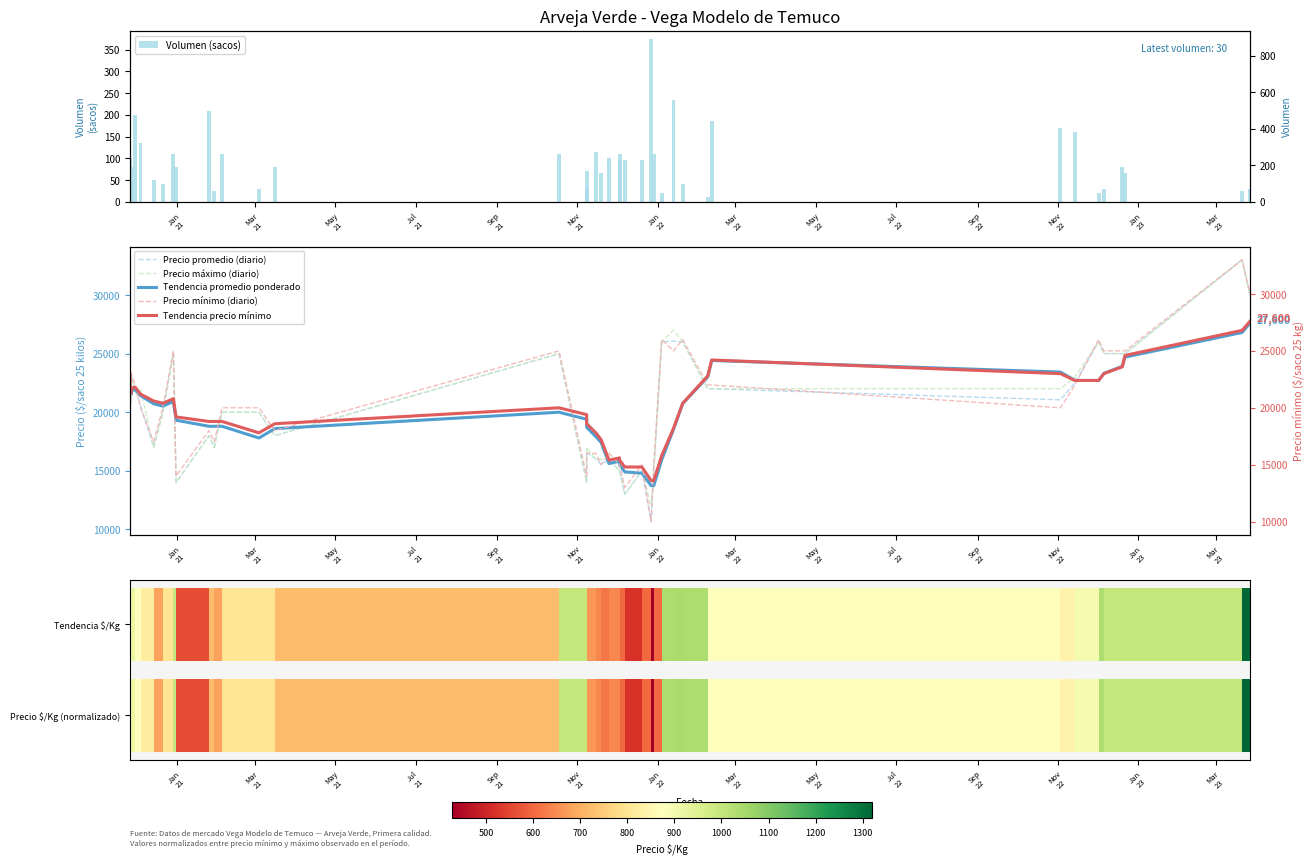

Which series has the widest spread of values?

Precio mínimo (diario)